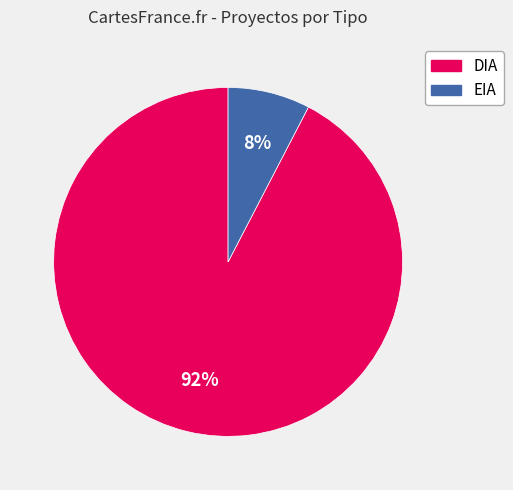

Is it true that DIA is 92% of the pie?

True